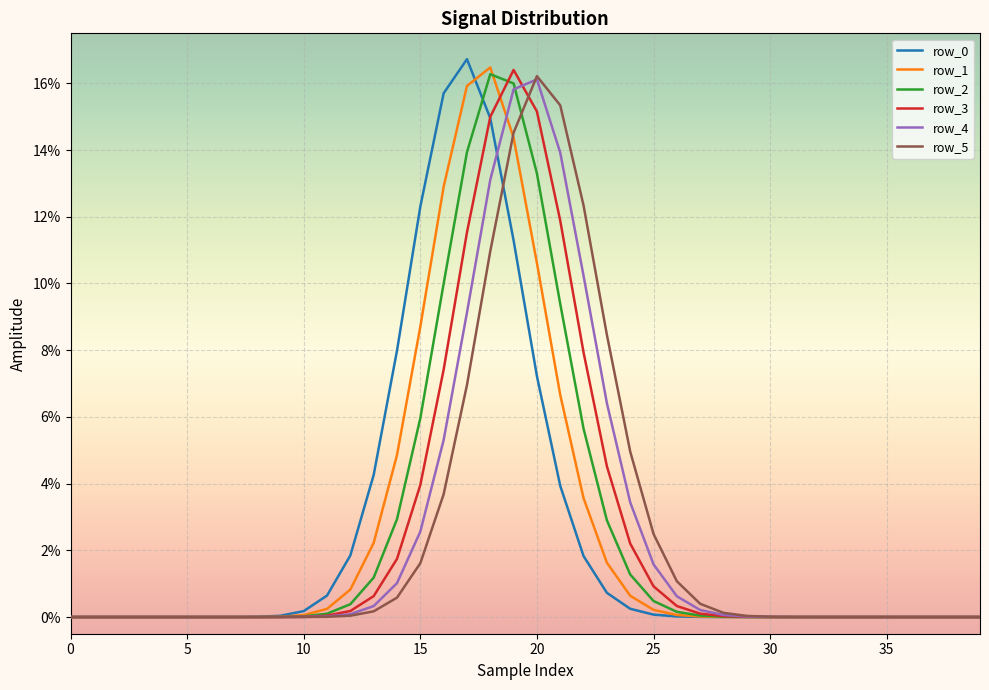

Does the chart have visible grid lines?

Yes